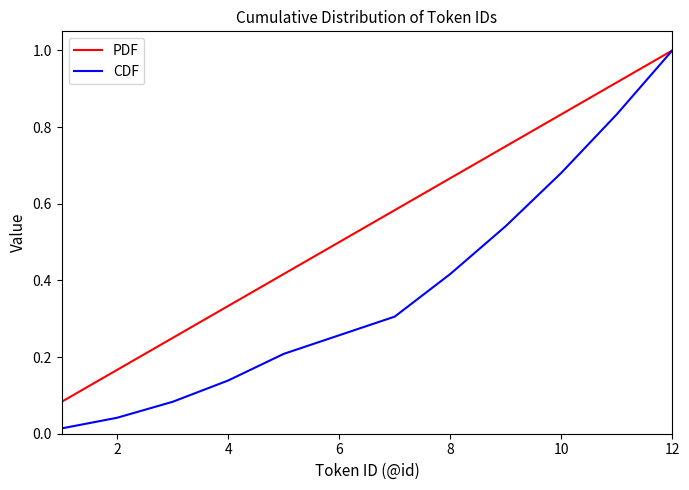

Which series has the widest spread of values?

CDF